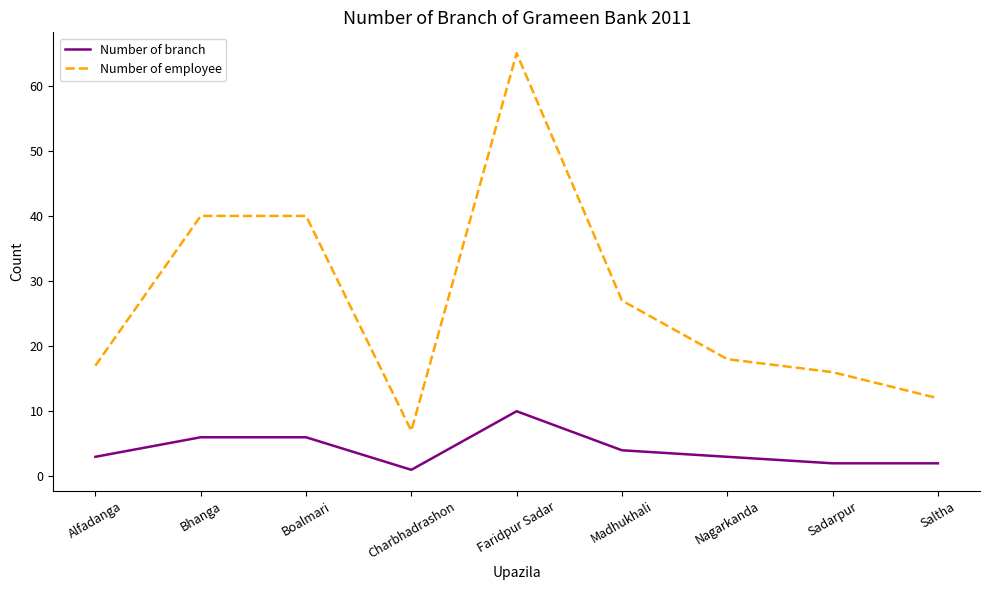

At which category is the sum across all series the highest?

Faridpur Sadar